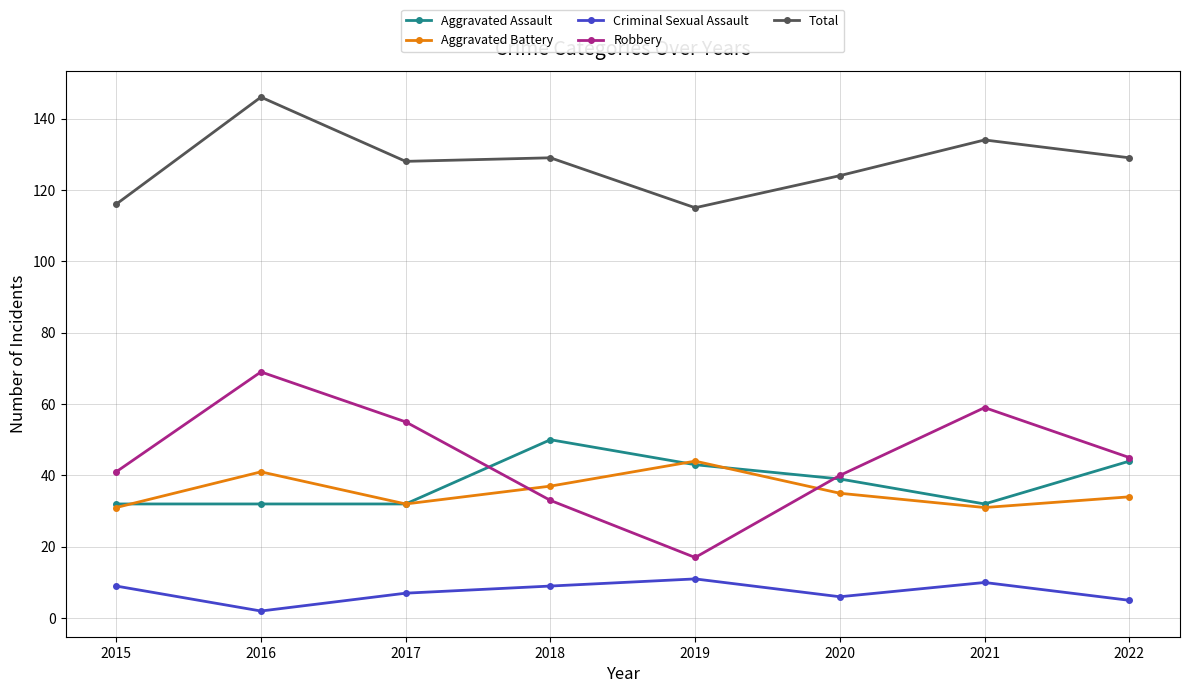

True or false: Aggravated Battery has more than 1 points higher than both neighbors.

True